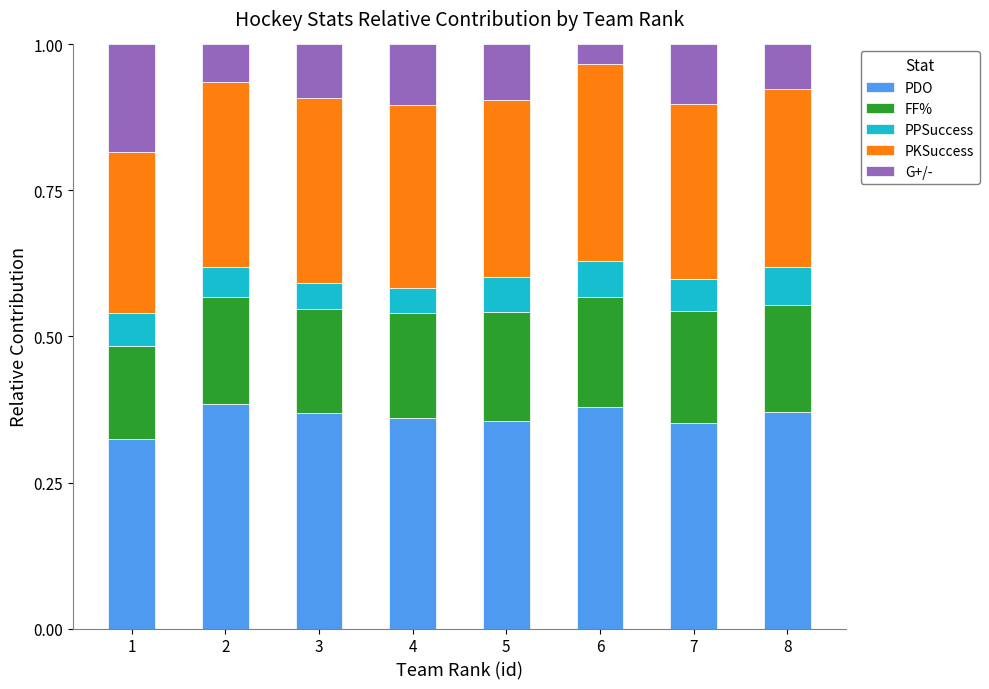

What is the total value across all series at 1?

1.0